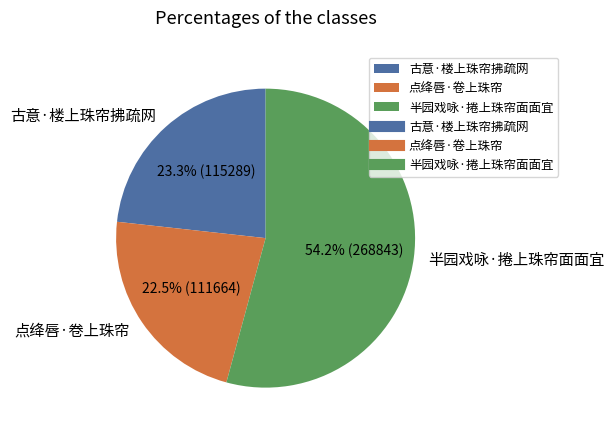

Rank the categories by value from highest to lowest.

半园戏咏·捲上珠帘面面宜, 古意·楼上珠帘拂疏网, 点绛唇·卷上珠帘